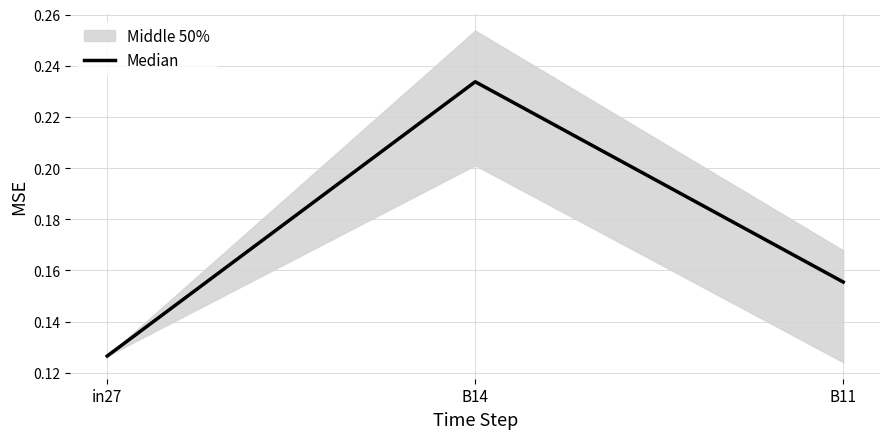

The chart shows a value of 0.1 at in27. True or false?

True